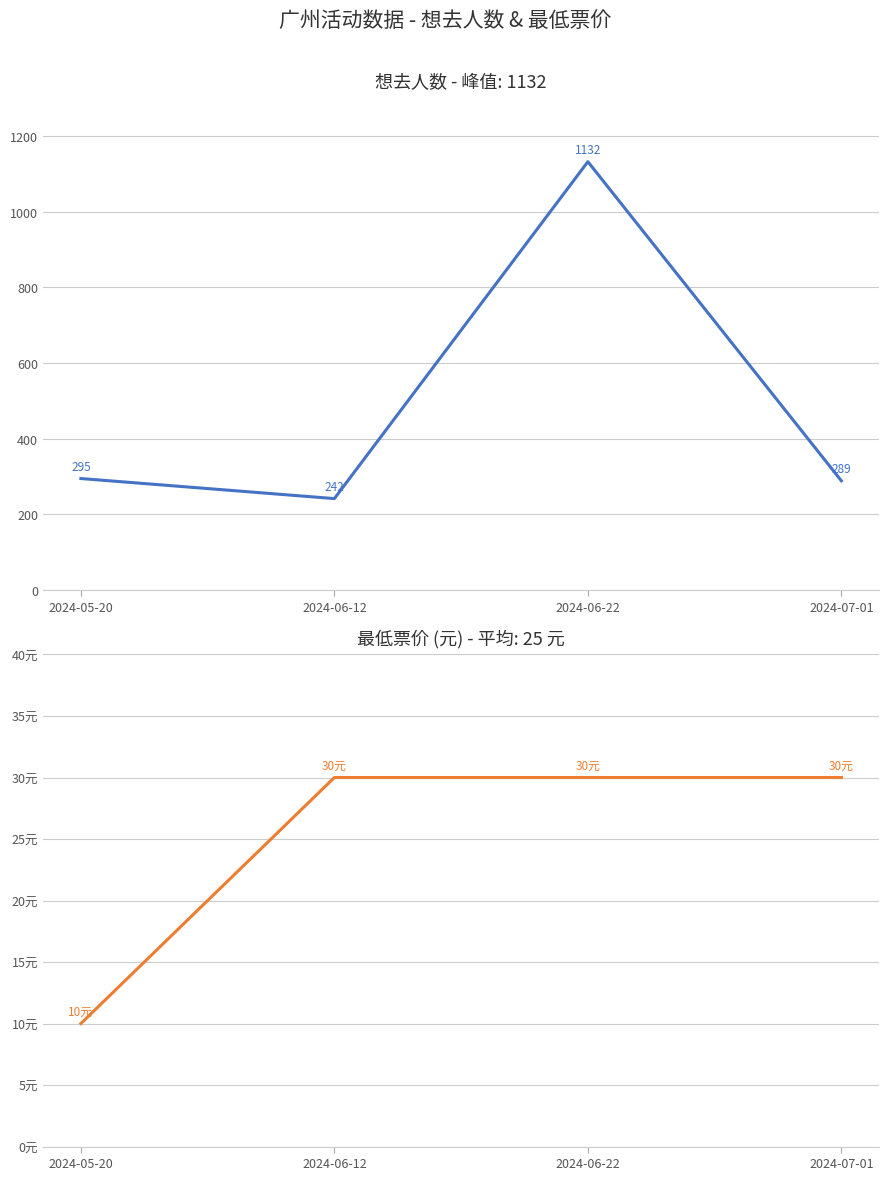

What position from the right is 2024-05-20?

4